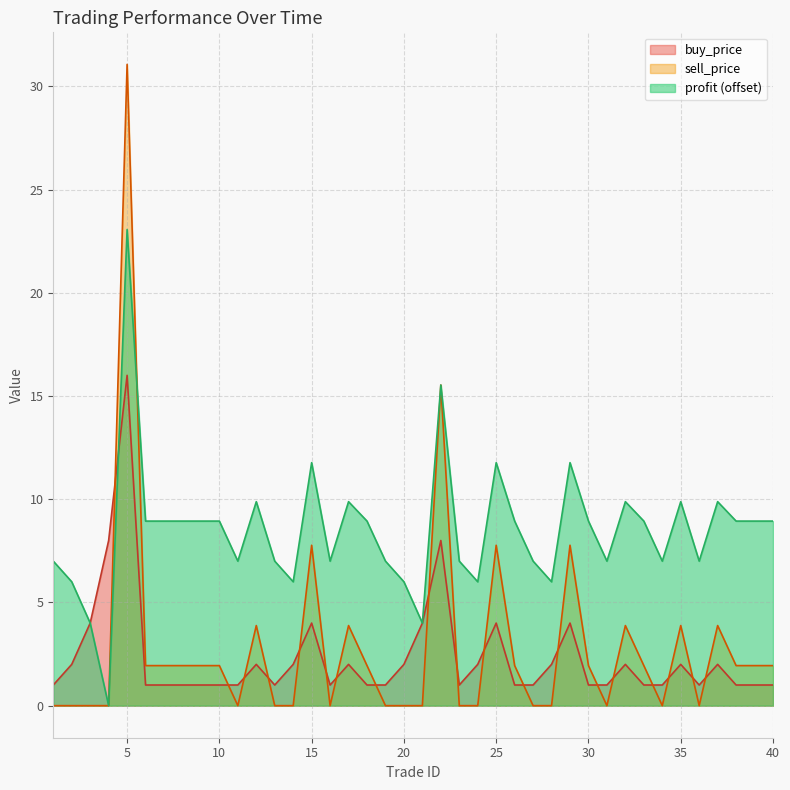

What is the sum of the buy_price values at 7 and 26?

2.0